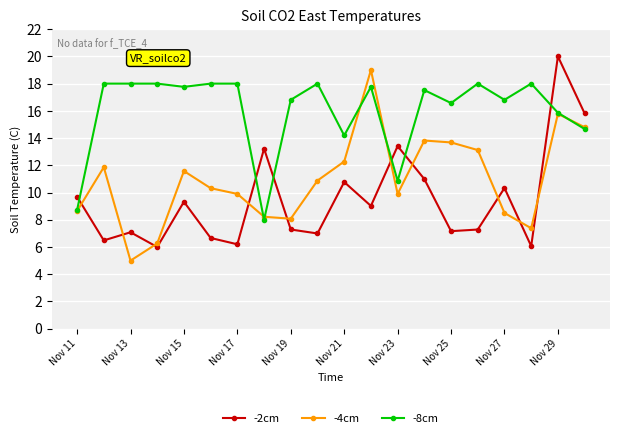

How many interior local peaks does the -4cm series have?

5